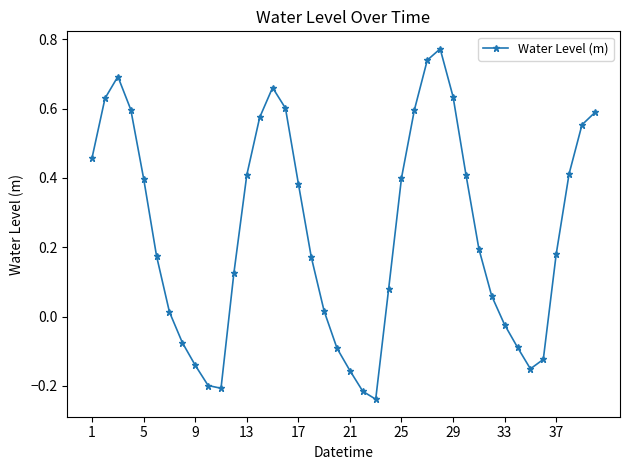

How many points are higher than both their immediate neighbors (excluding endpoints)?

3